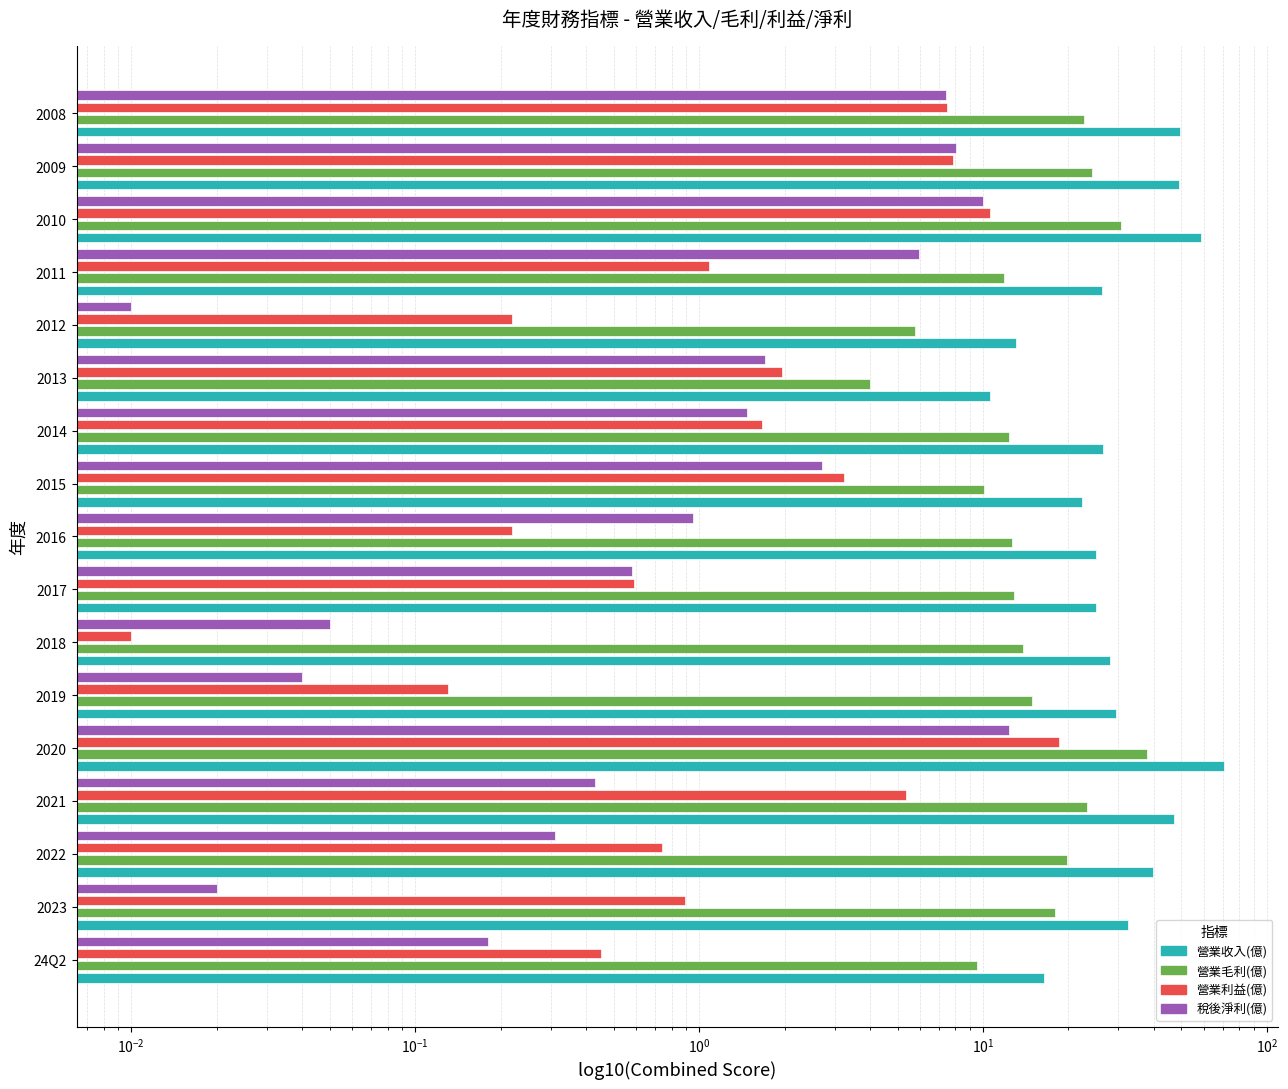

What are all the series names shown in the legend?

營業收入(億), 營業毛利(億), 營業利益(億), 稅後淨利(億)